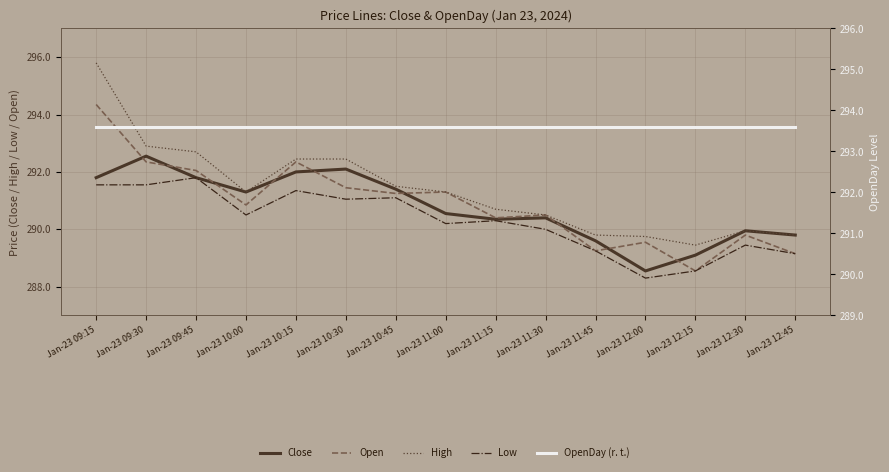

Where is the first local minimum for Low?

Jan-23 10:00